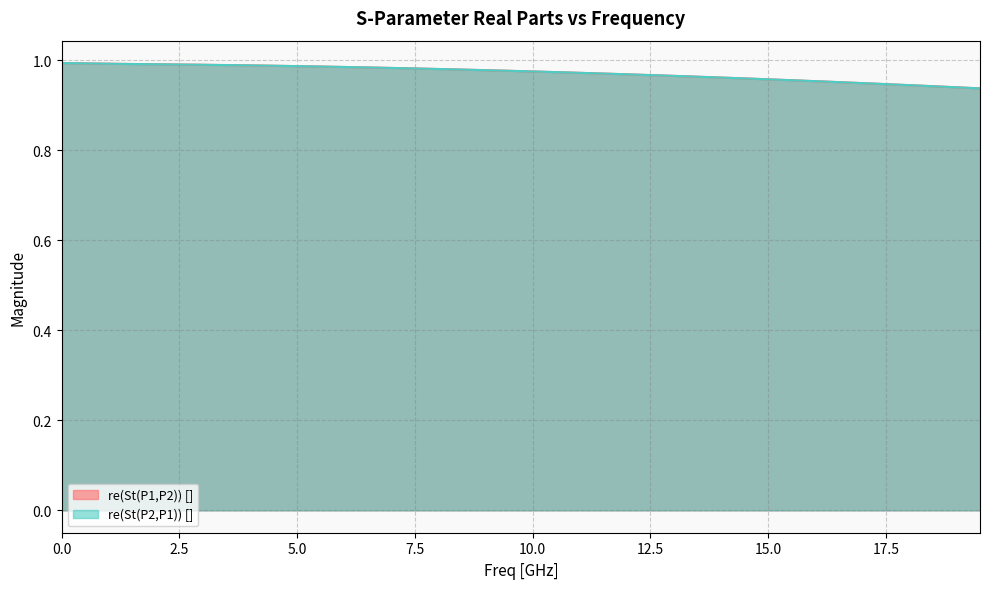

List the series in order of their peak value, highest first.

re(St(P2,P1)) [], re(St(P1,P2)) []